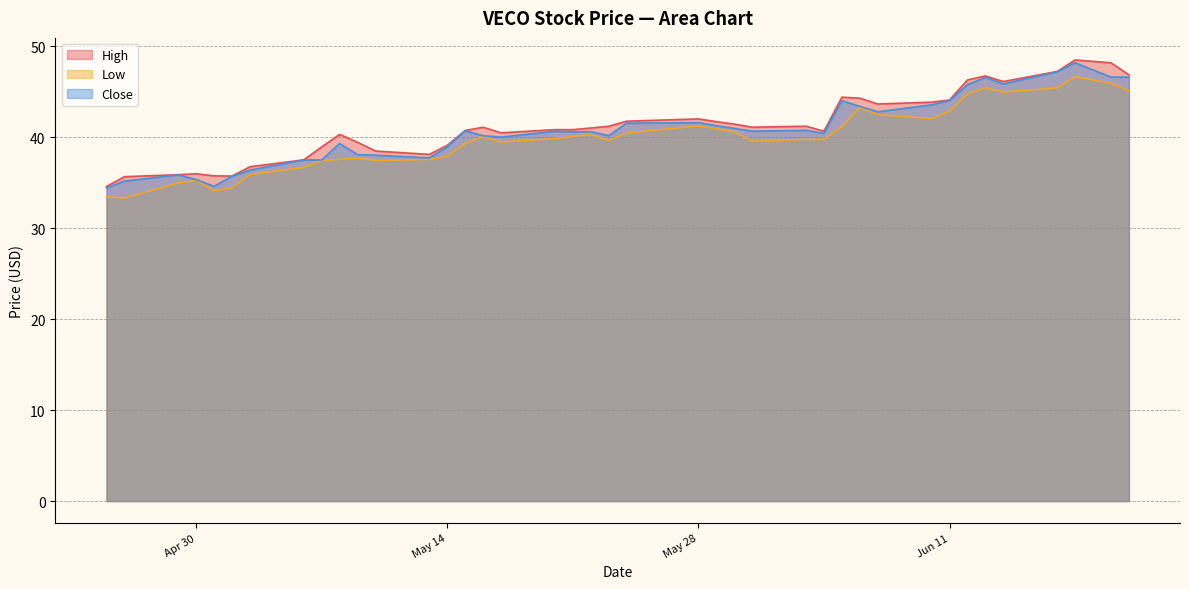

How many data points in High are above 41?

20